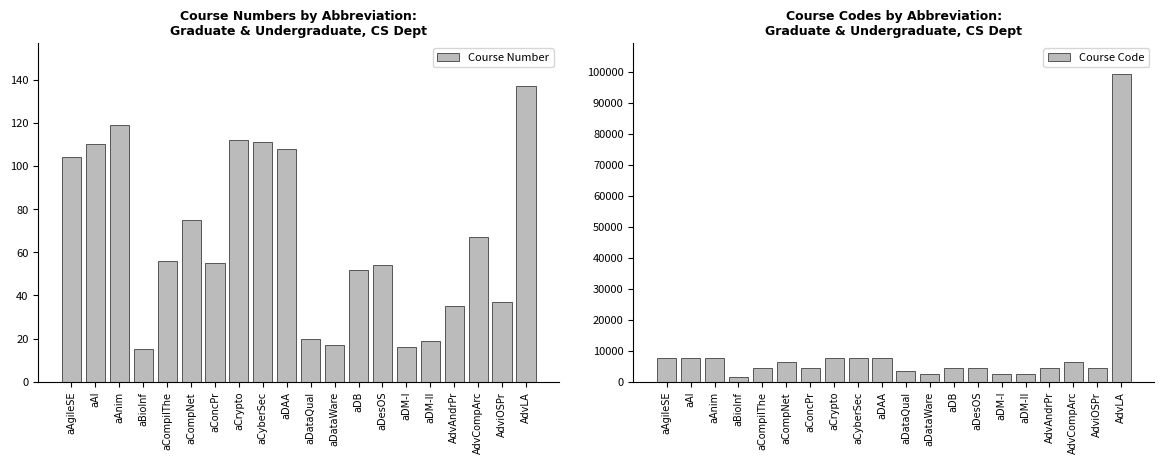

What is the total value across all series at aCompilThe?

4620